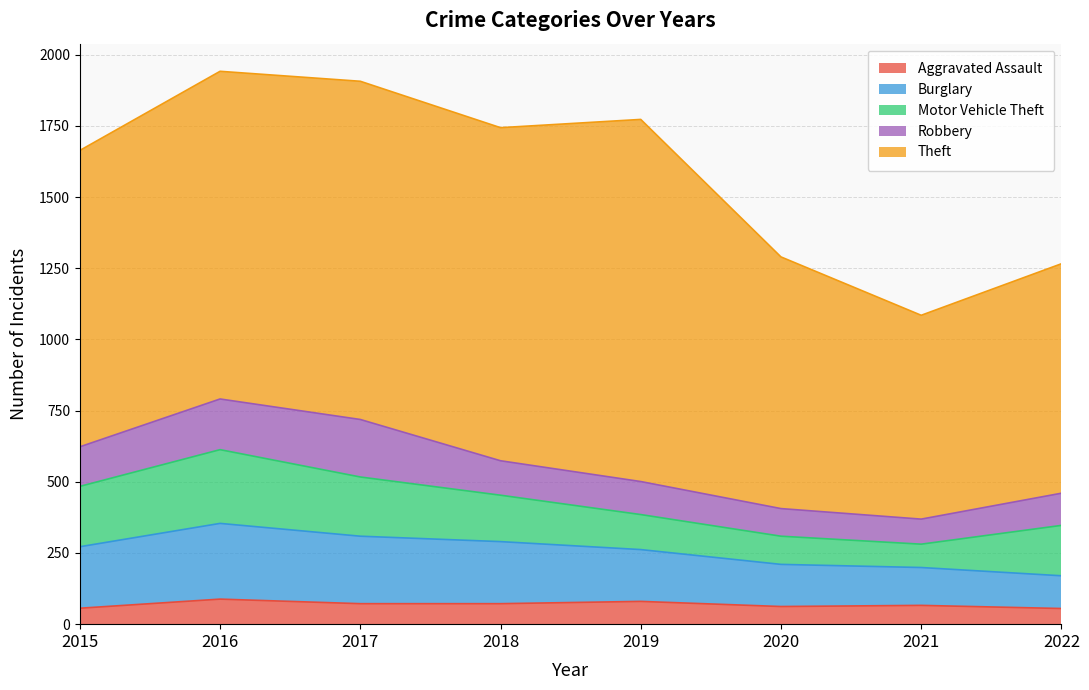

Which series has the largest total across all categories?

Theft